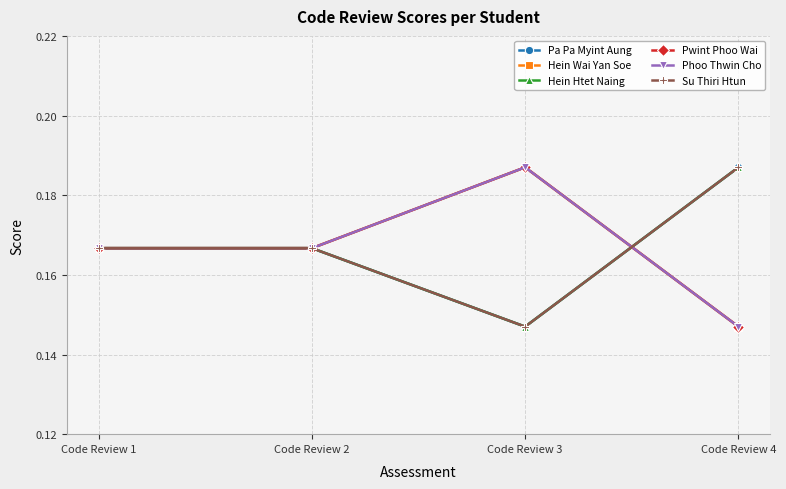

What is the greatest value displayed?

0.2